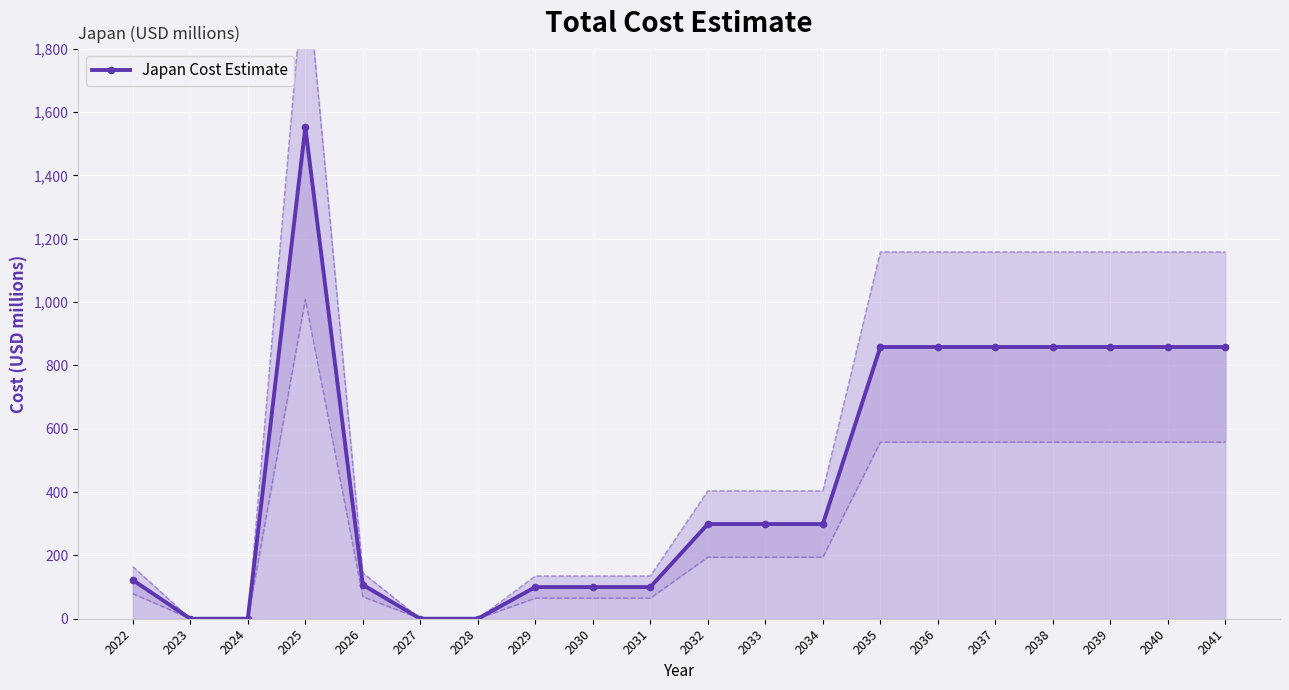

True or false: there are more than 2 points higher than both neighbors.

False